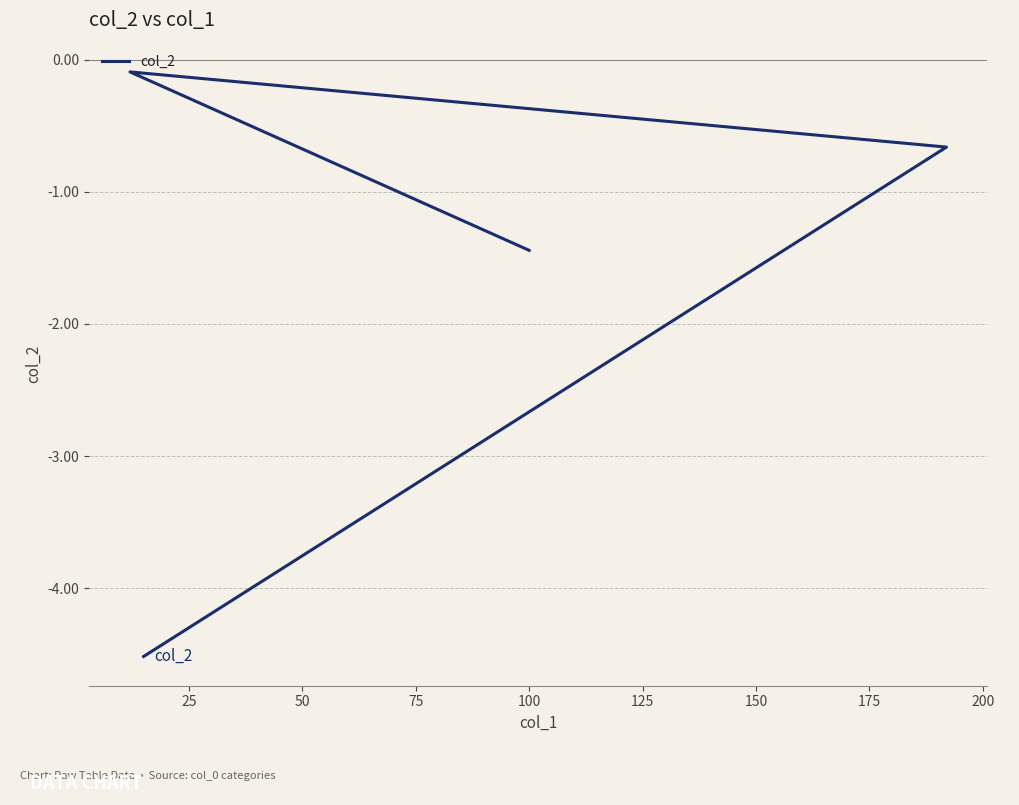

How many lines are shown in the chart?

1